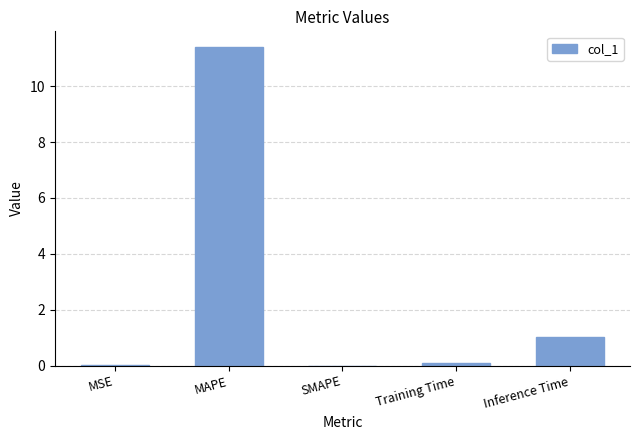

At which label is the value closest to 5?

Inference Time